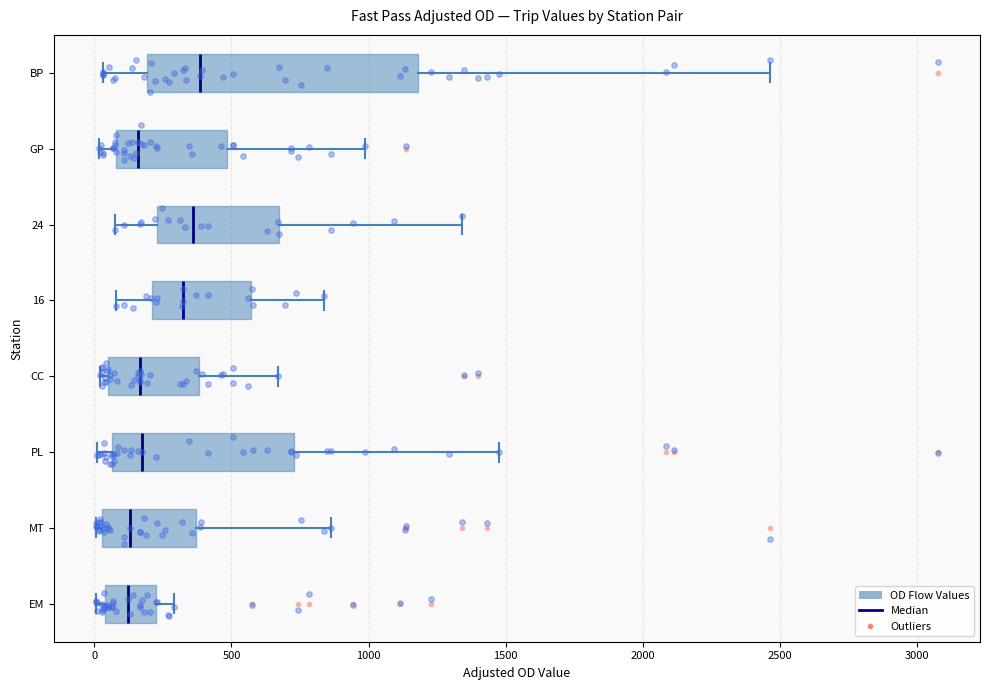

Comparing the boxes themselves (not the whiskers), which one is the widest?

BP